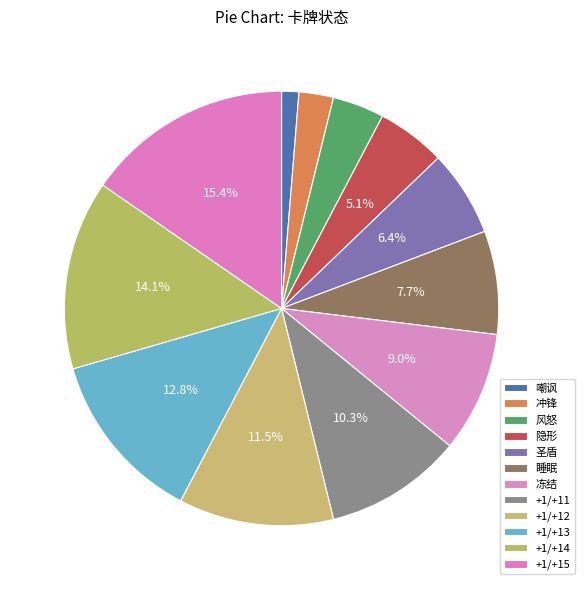

How many segments does this pie chart have?

12